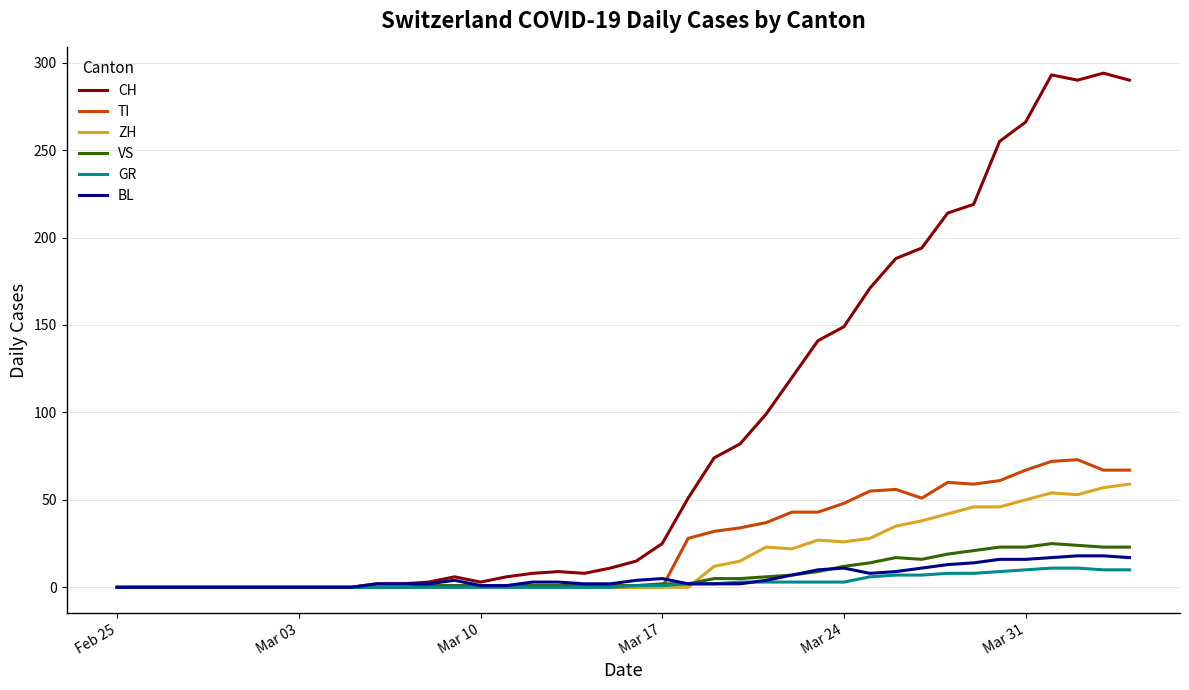

Which series has the largest total across all categories?

CH